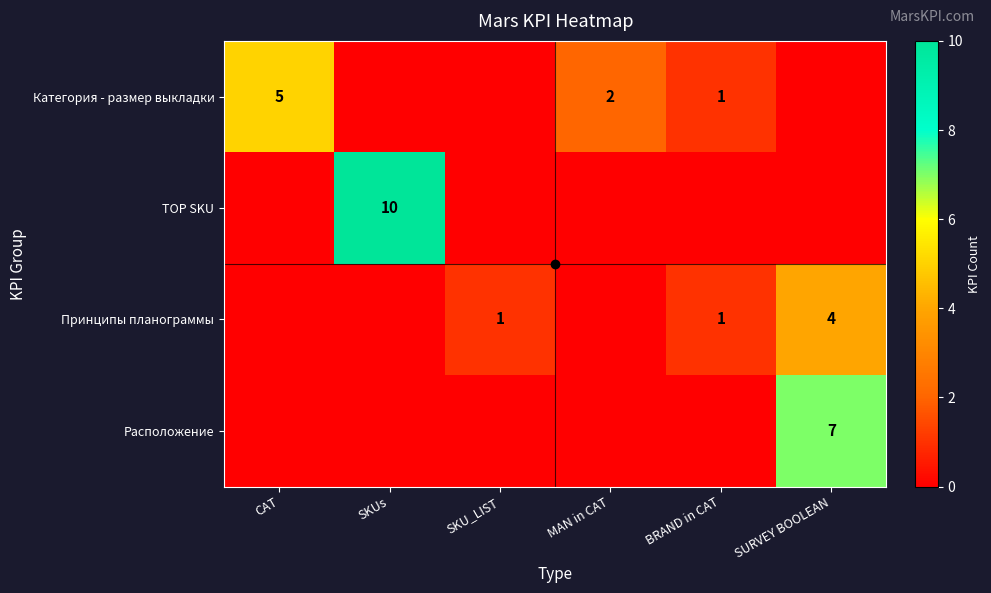

List the labels in order of TOP SKU value, largest first.

SKUs, CAT, SKU_LIST, MAN in CAT, BRAND in CAT, SURVEY BOOLEAN